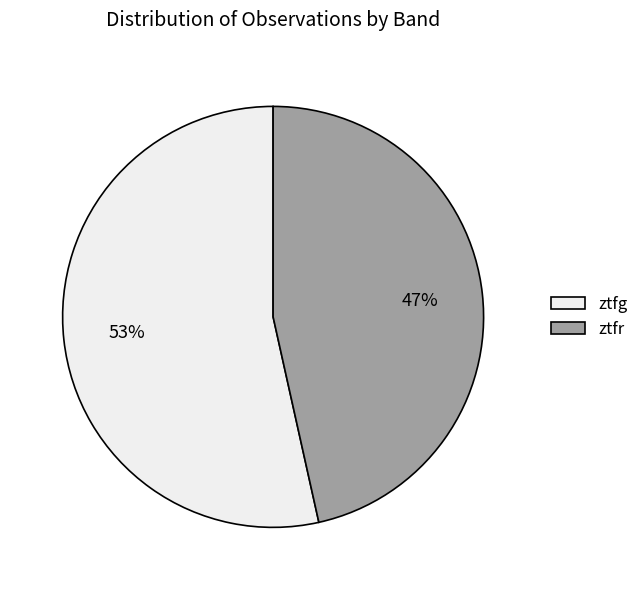

Is the sum of ztfr and ztfg greater than half?

Yes